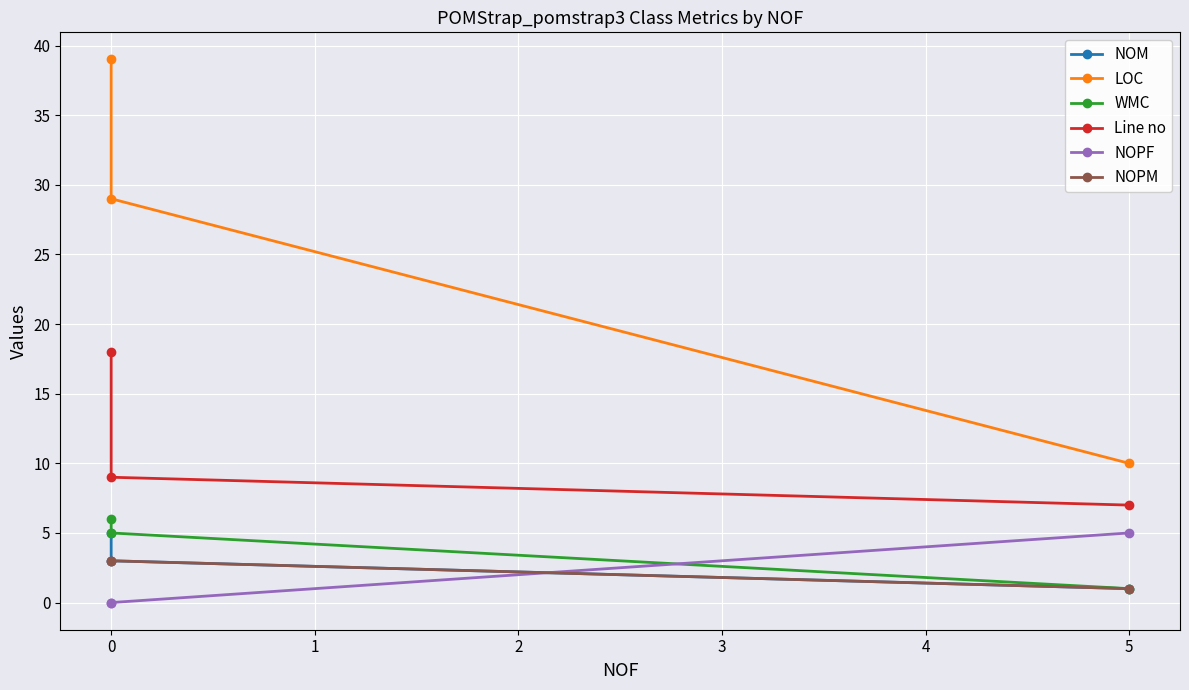

Rank the series by their maximum value, from lowest to highest.

NOPM, NOM, NOPF, WMC, Line no, LOC